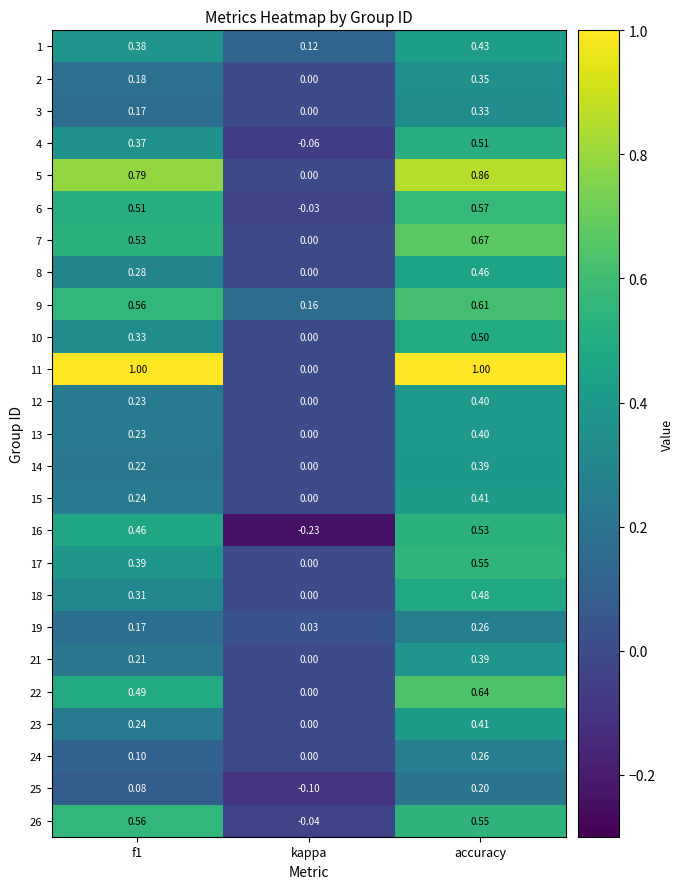

At which category is the sum across all series the highest?

accuracy